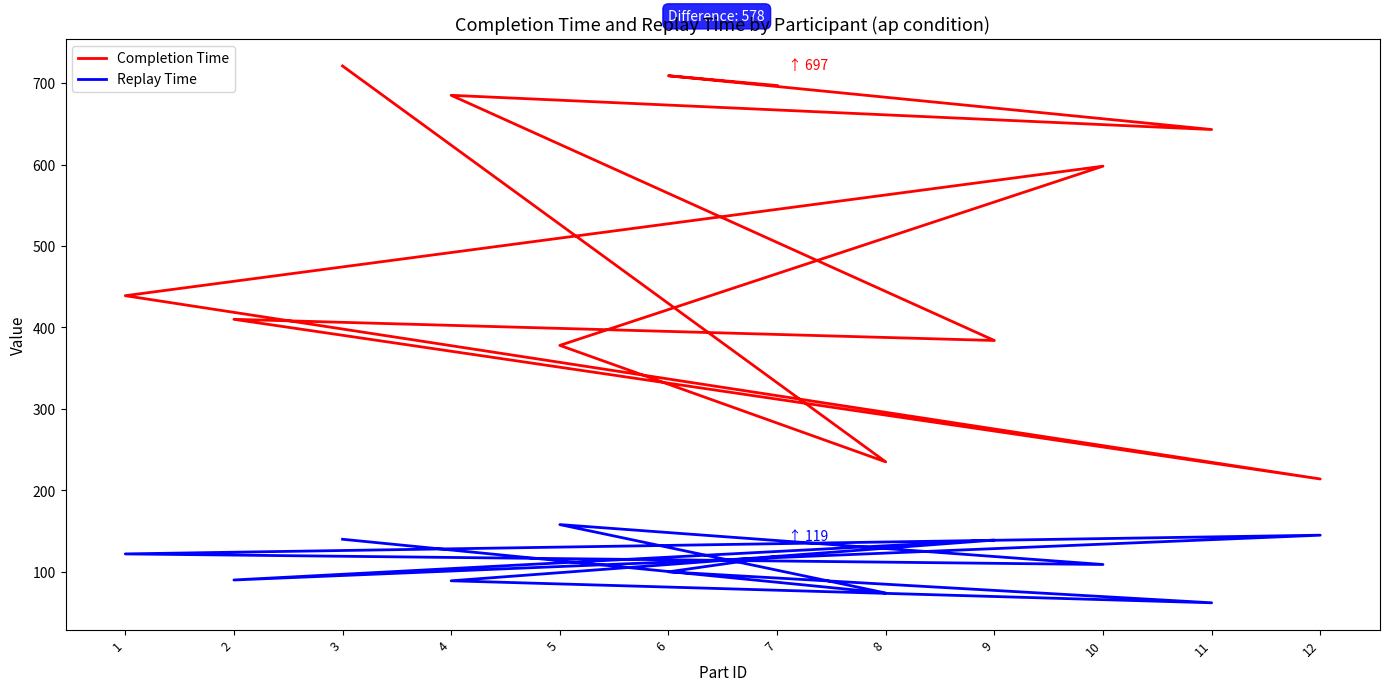

Where is the first local minimum for Replay Time?

8